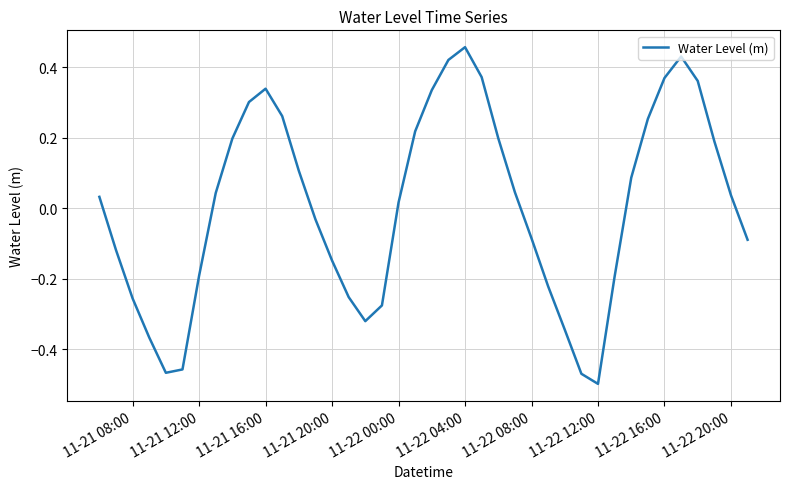

How many interior local valleys (lower than both neighbors) does the data have?

3